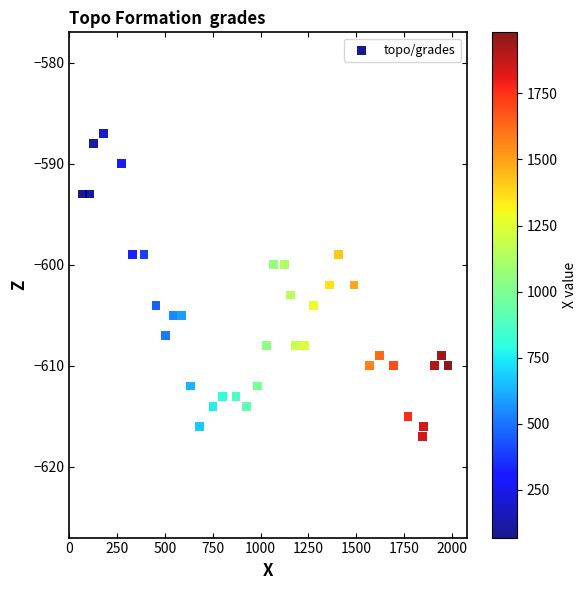

What is the range of X values (max minus min)?

1912